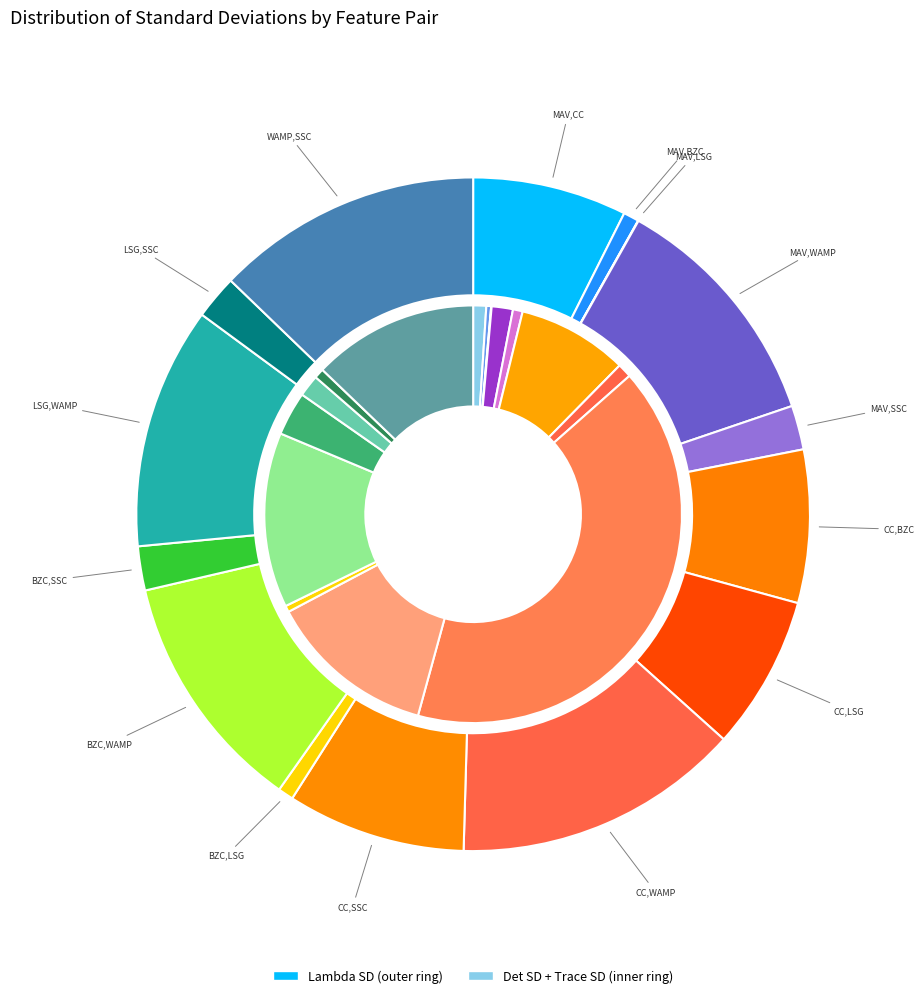

At CC,LSG, list the series in order from smallest to largest.

Det SD, Trace SD, Lambda SD